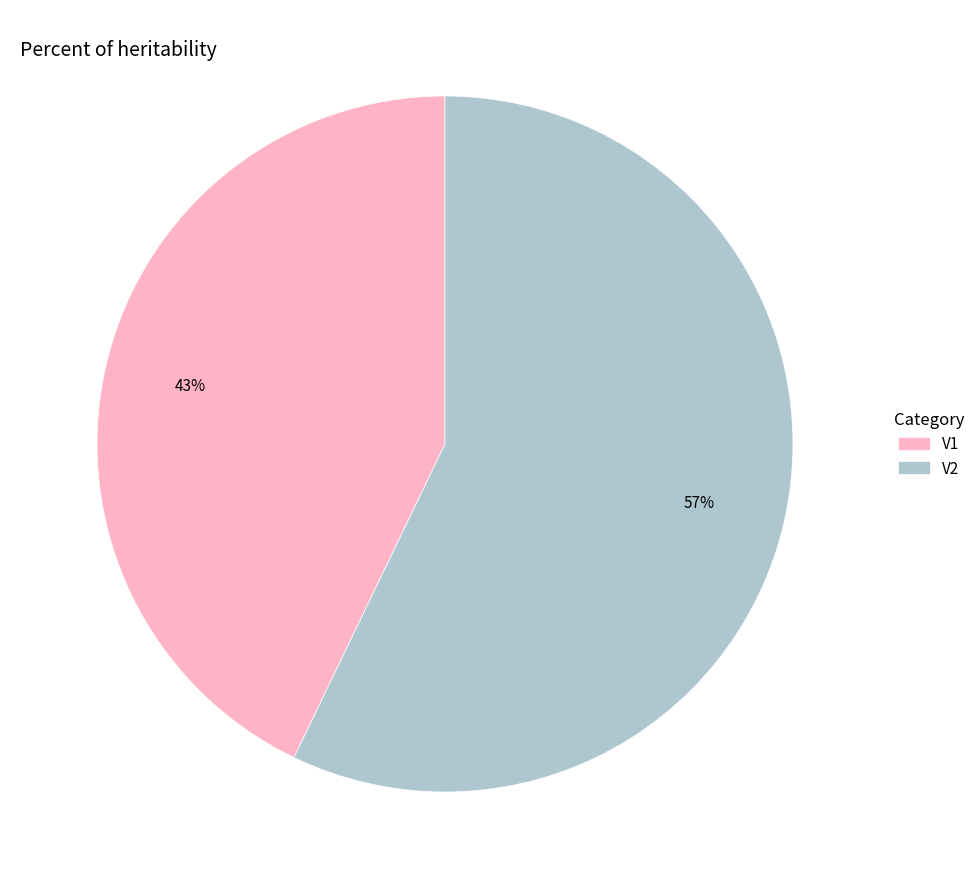

To the nearest percent, what is the difference between the V2 and V1 slice percentages?

14%